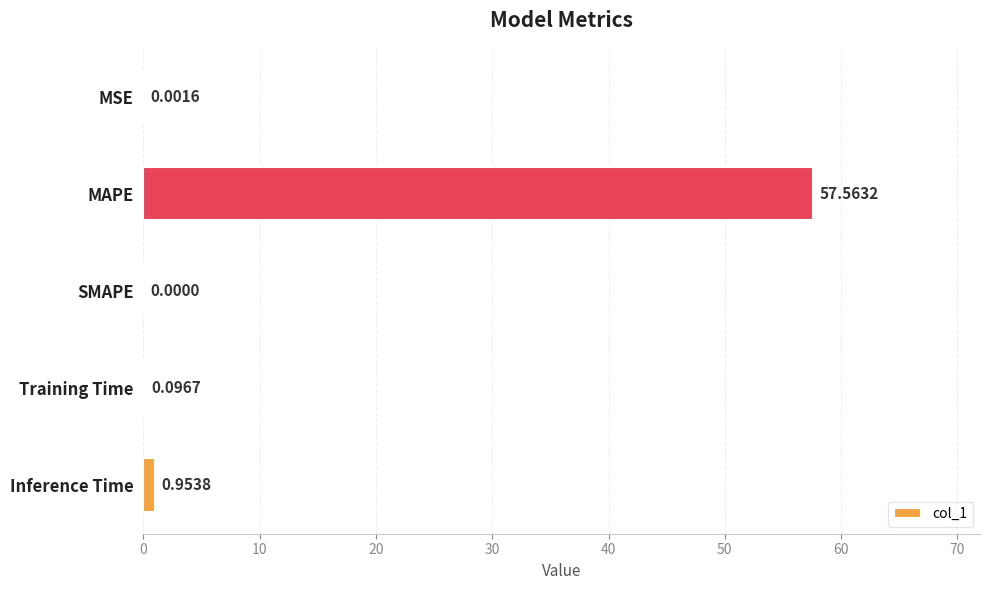

What is the sum of the values at Training Time and Inference Time?

1.1